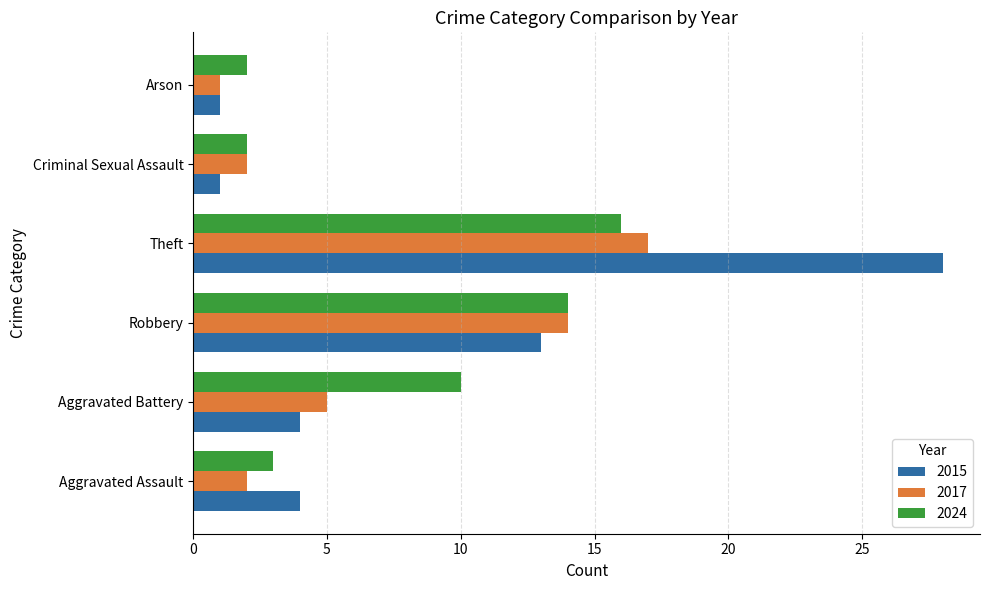

At which category is the sum across all series the highest?

Theft